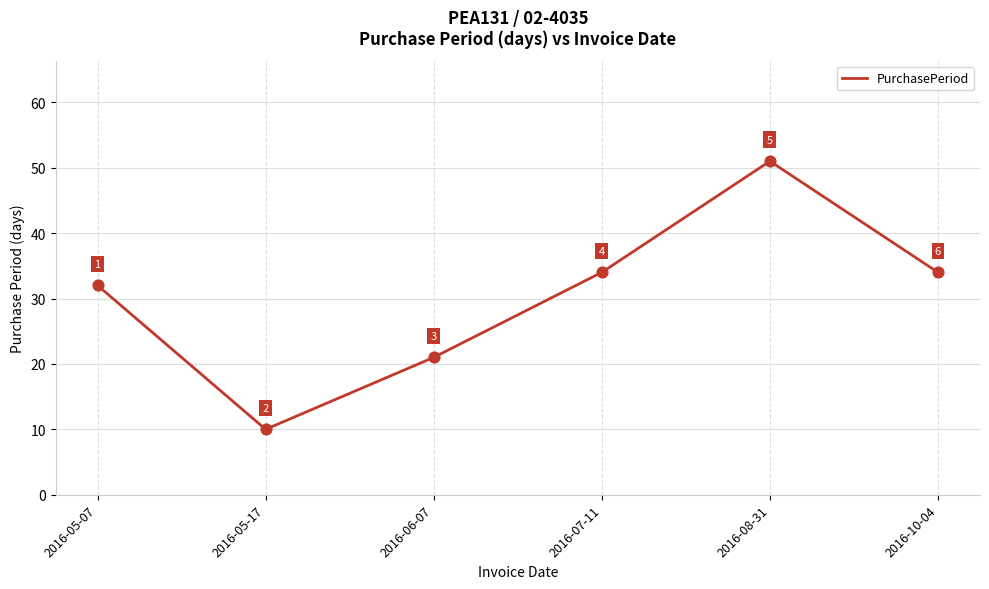

What is the change in value from 2016-07-11 to 2016-08-31?

+17